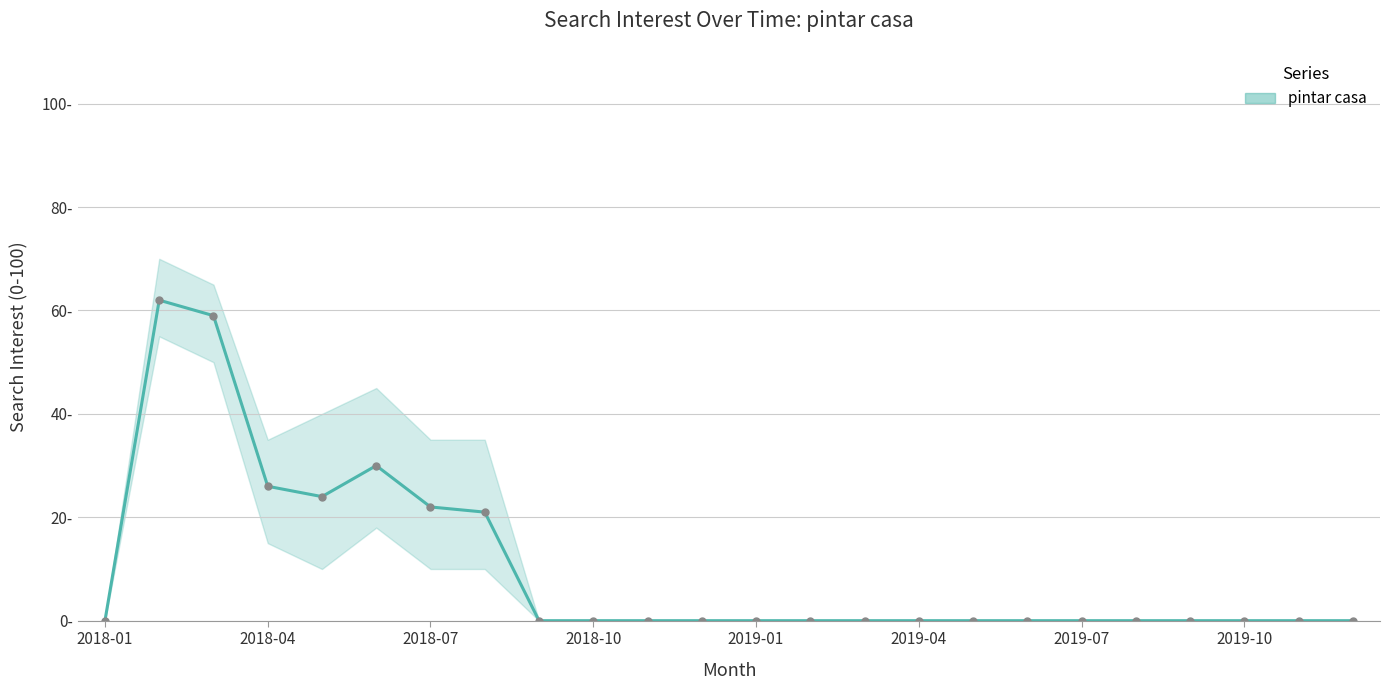

What is the maximum value shown in the chart?

62